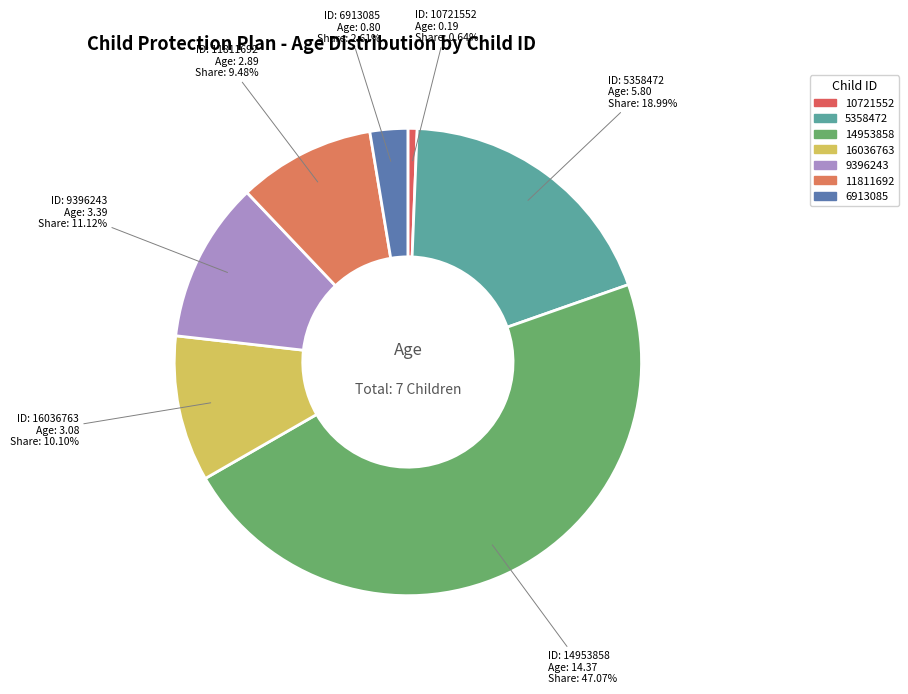

To the nearest percent, what portion does 9396243 represent?

11%